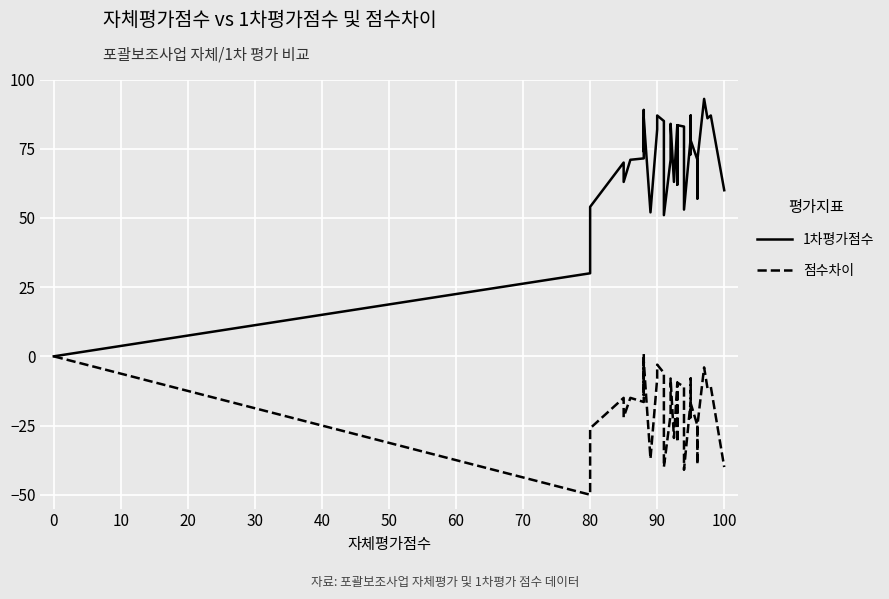

Which series has the widest spread of values?

1차평가점수